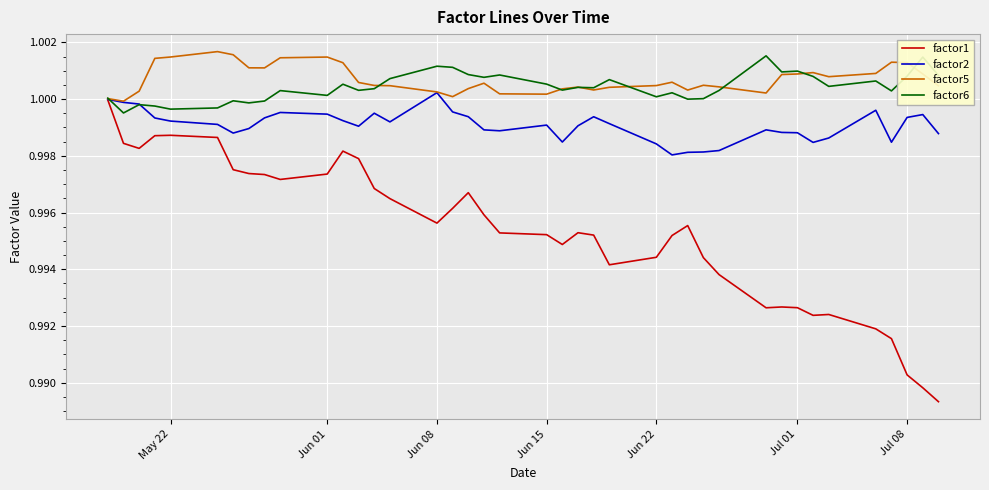

How many lines are shown in the chart?

4